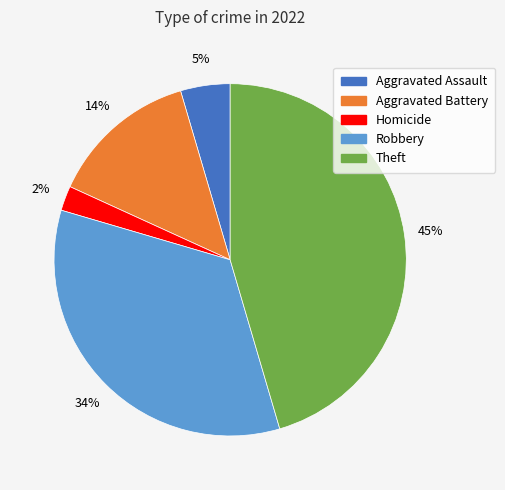

Approximately how many times larger is the value at Aggravated Assault compared to Robbery?

0.1